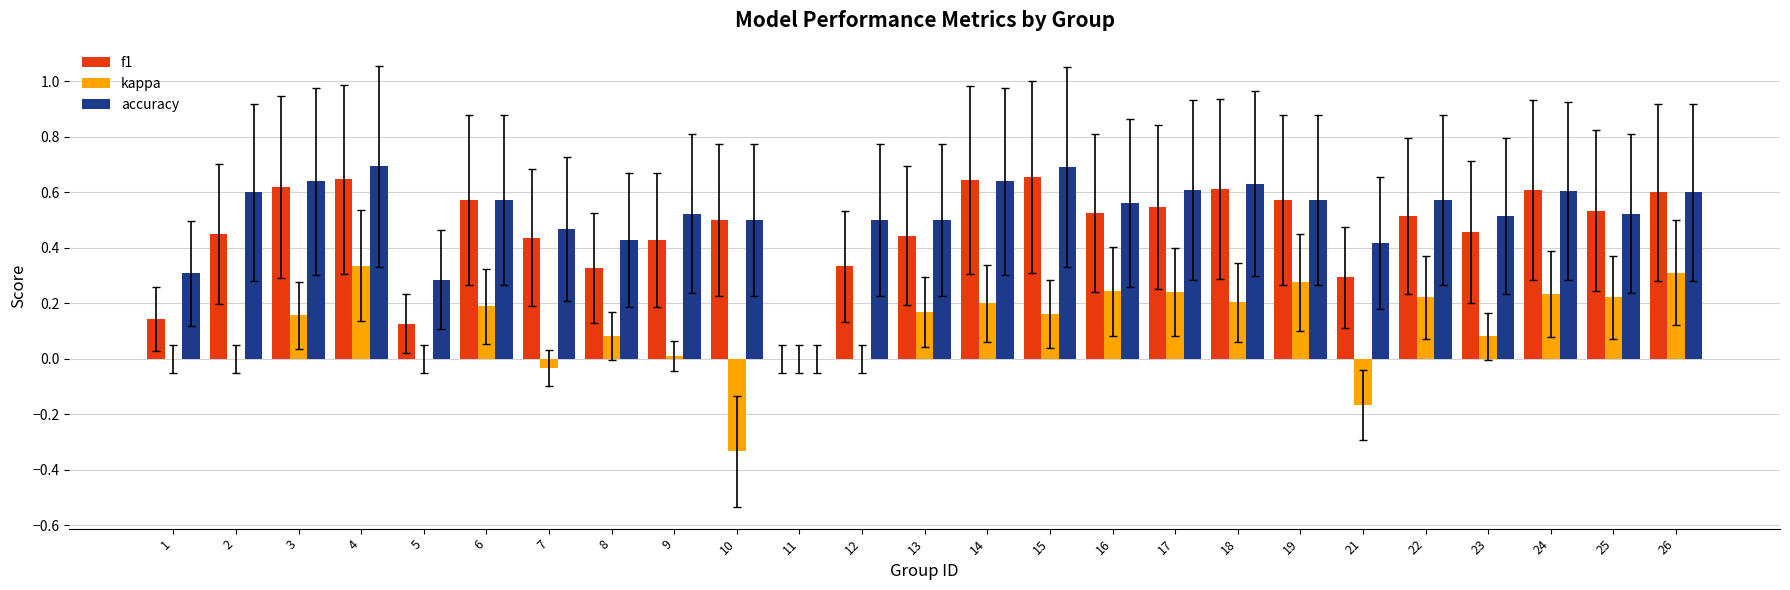

Between 14 and 25, which series saw the biggest shift?

accuracy